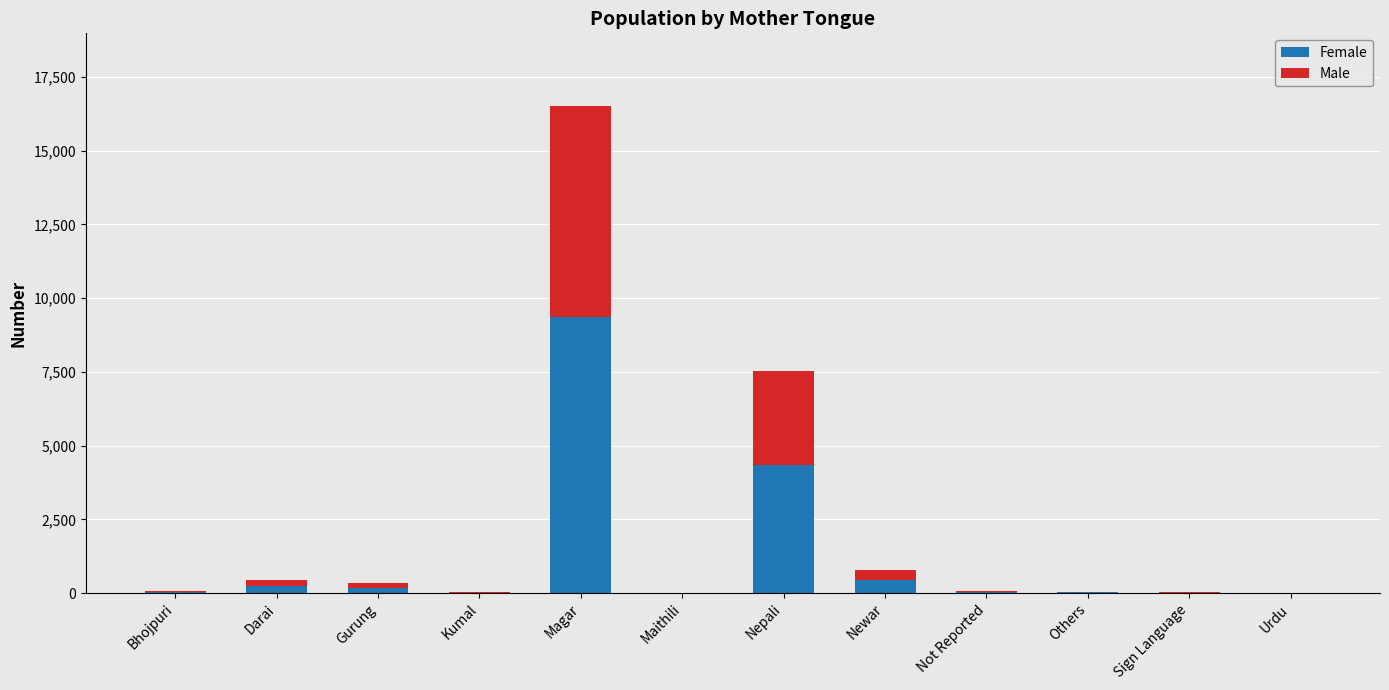

Which category has the highest value in the Female series?

Magar